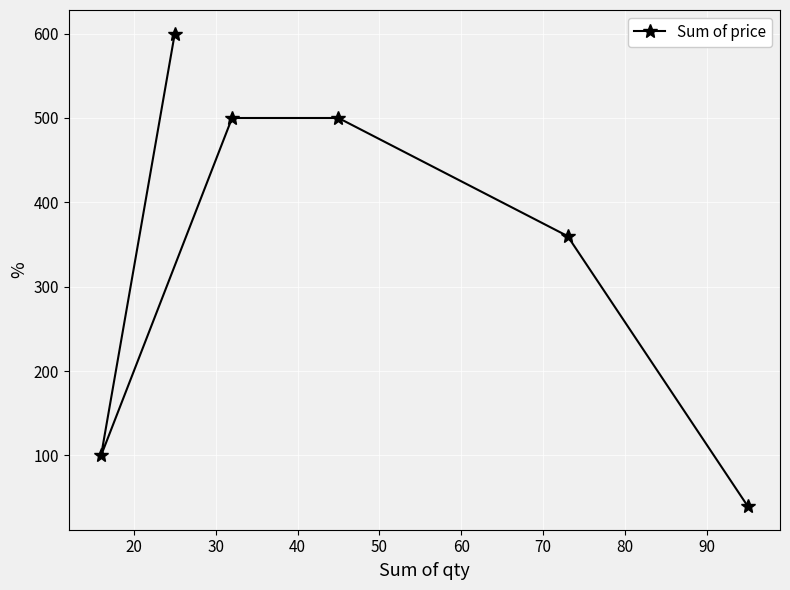

Count the values in the range 100 to 500.

4